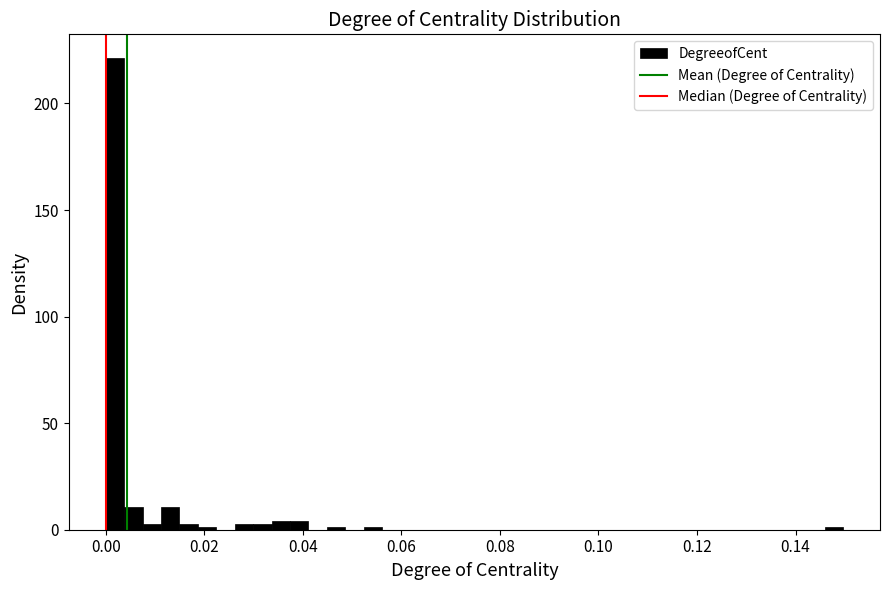

Around what value on the x-axis is the tallest bar? Give the approximate position of its centre, as read against the axis.

0.002